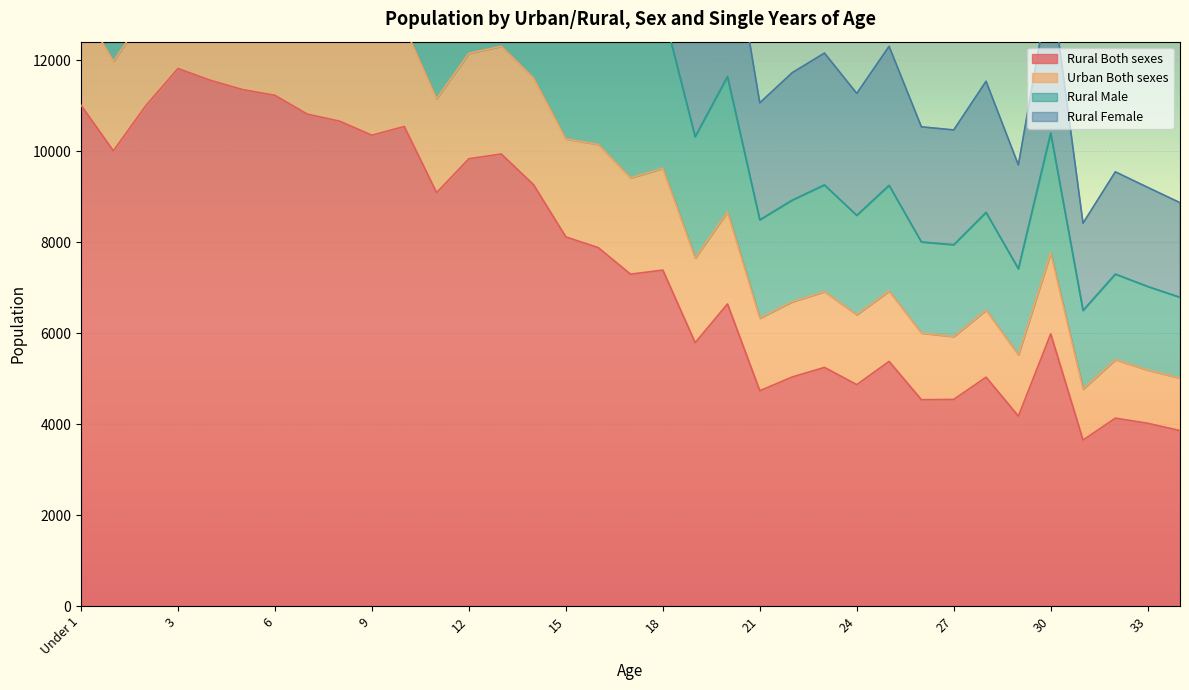

The Rural Male series shows 10316 at 19. True or false?

True